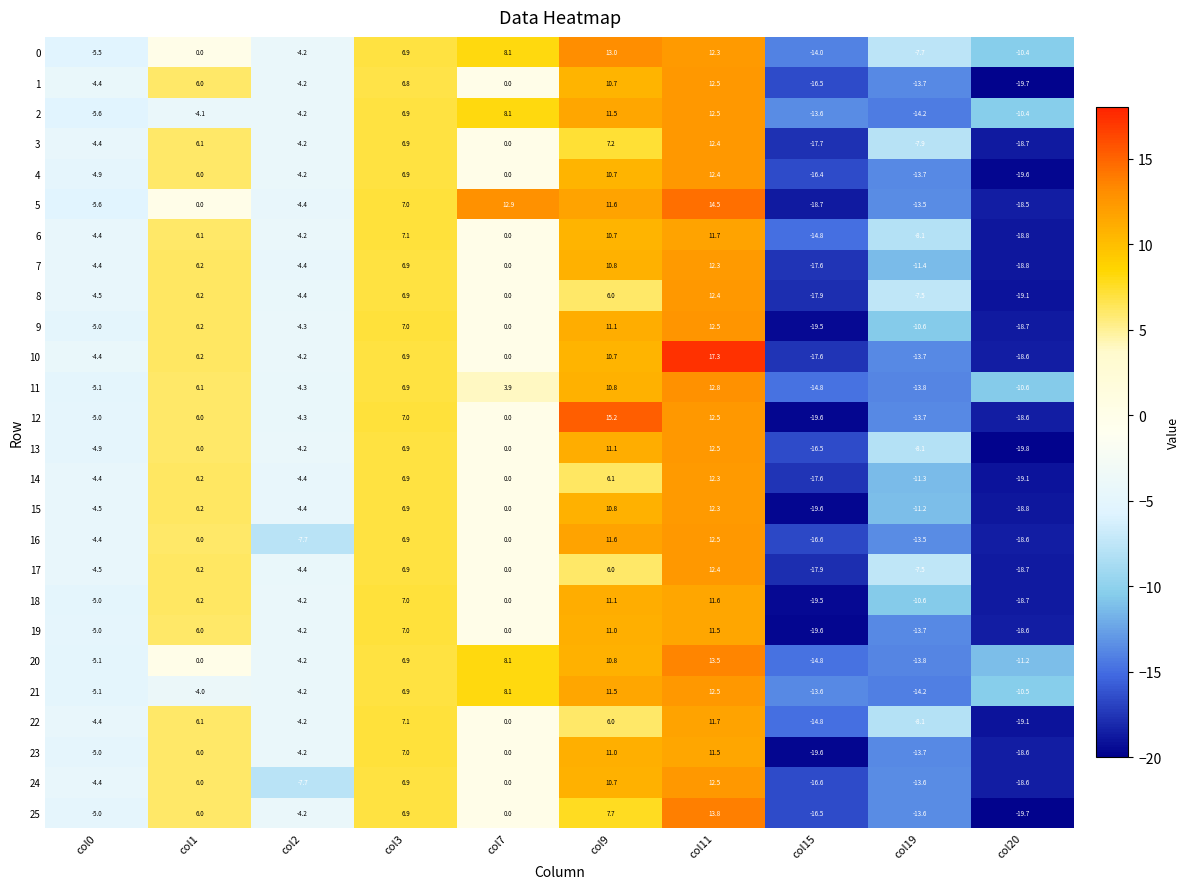

List the labels in order of 13 value, largest first.

col11, col9, col3, col1, col7, col2, col0, col19, col15, col20